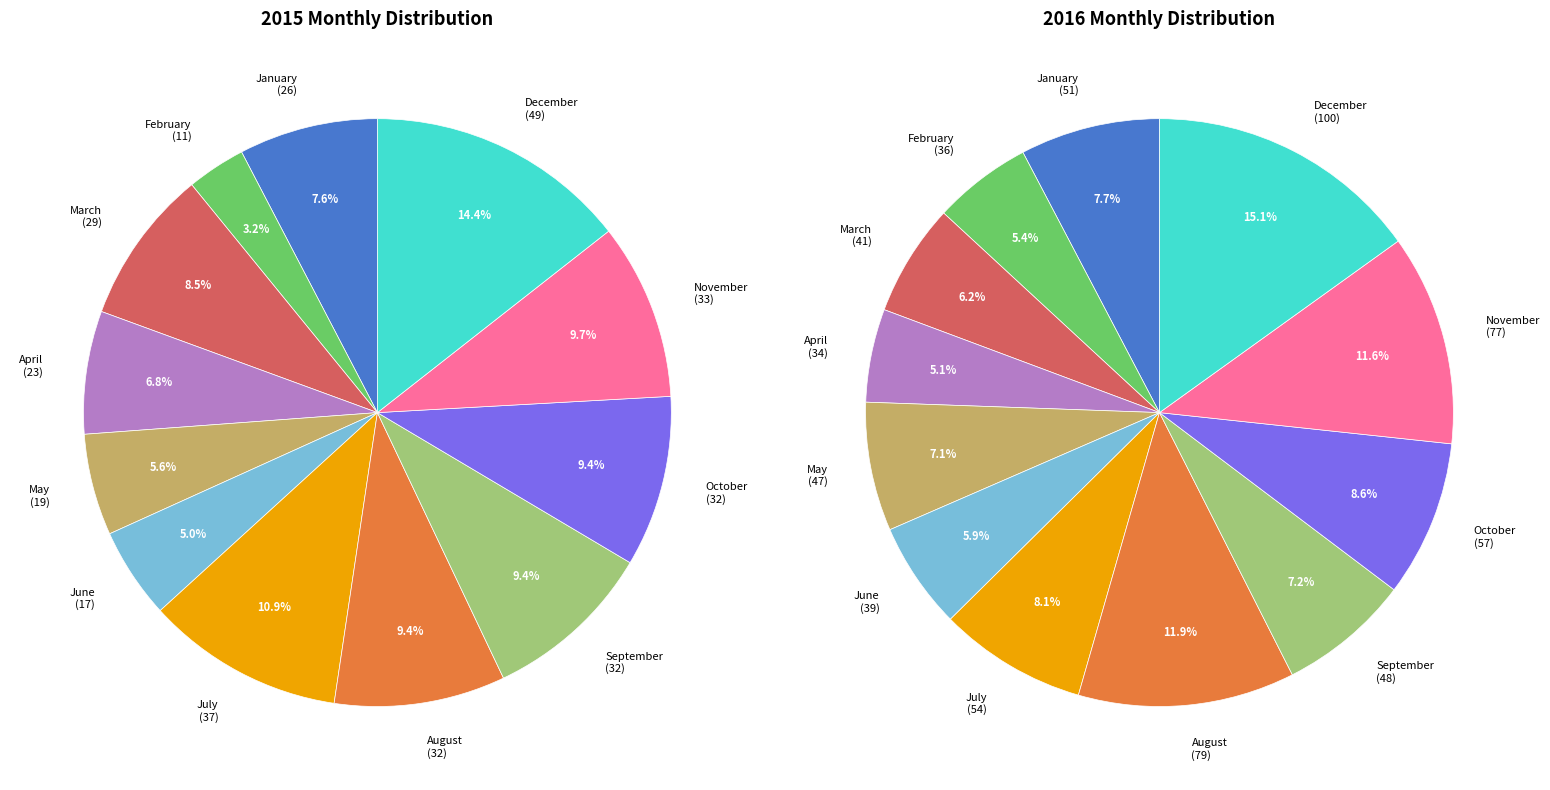

Do February and April together represent more than half of the pie?

No